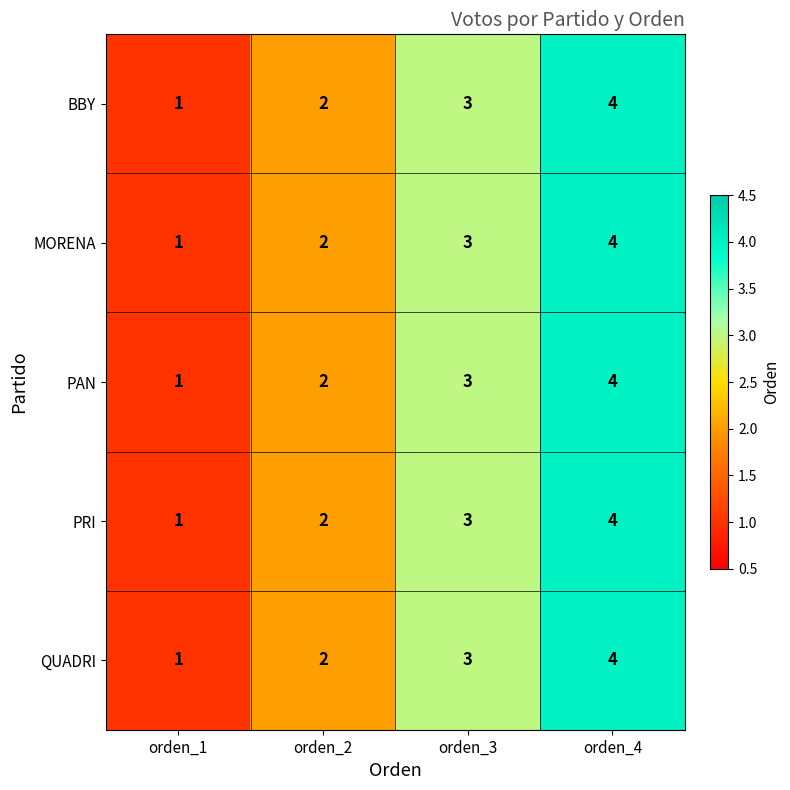

List the labels in order of QUADRI value, largest first.

orden_4, orden_3, orden_2, orden_1